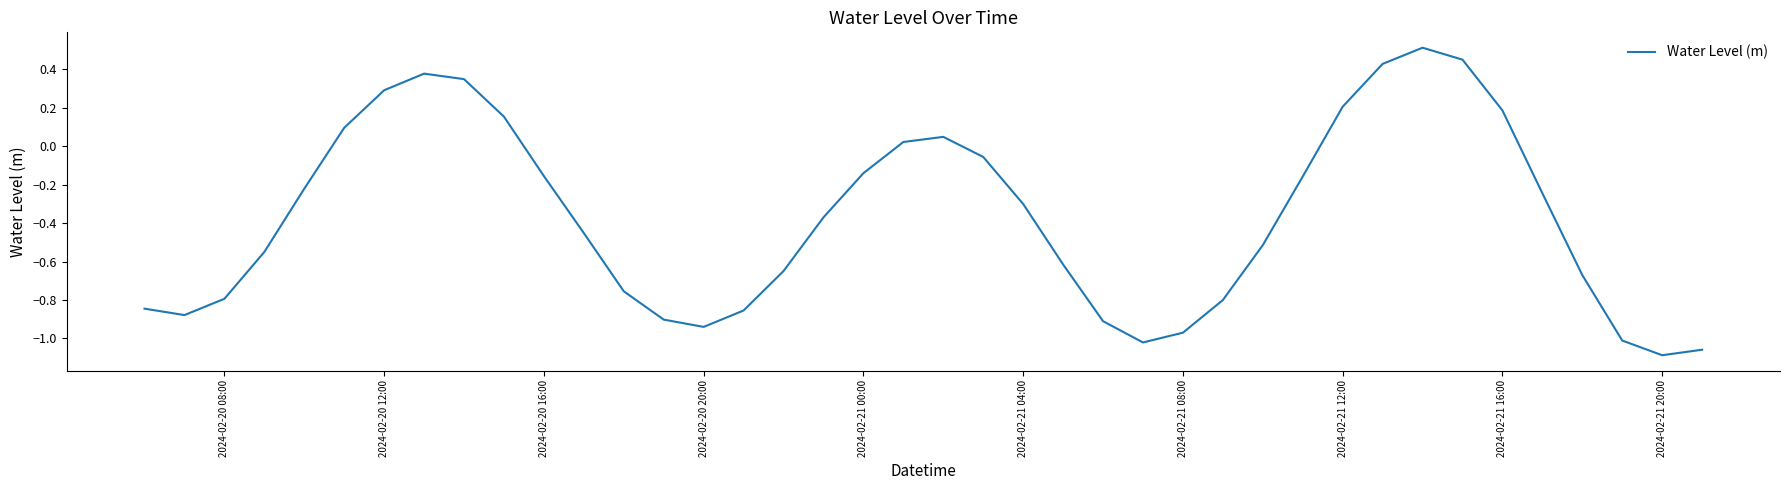

What is the difference between the maximum and minimum values?

1.6